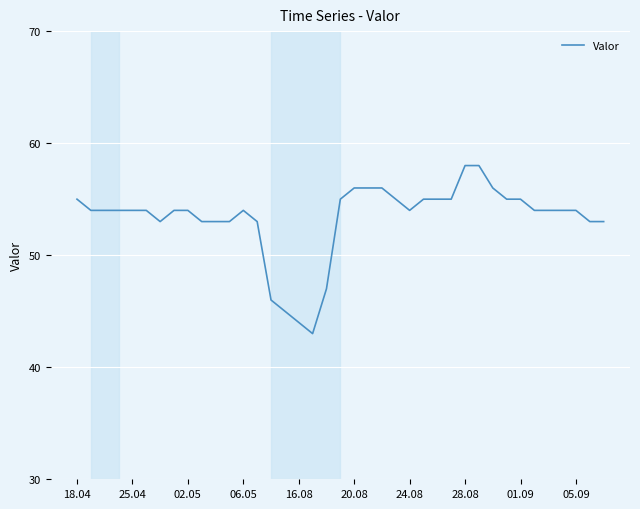

What is the minimum value shown in the chart?

43